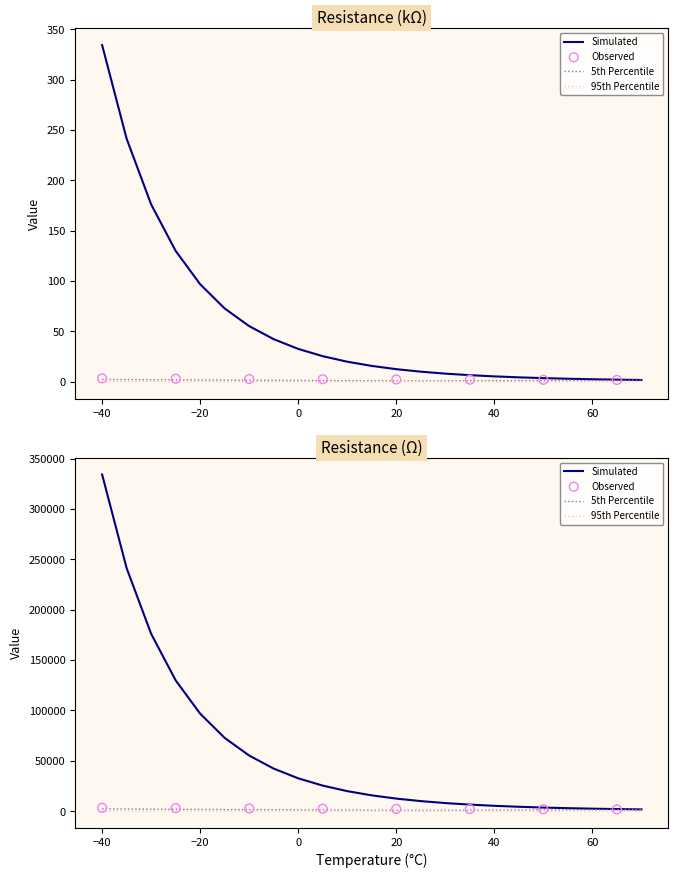

At how many categories does at least one series exceed 156?

3